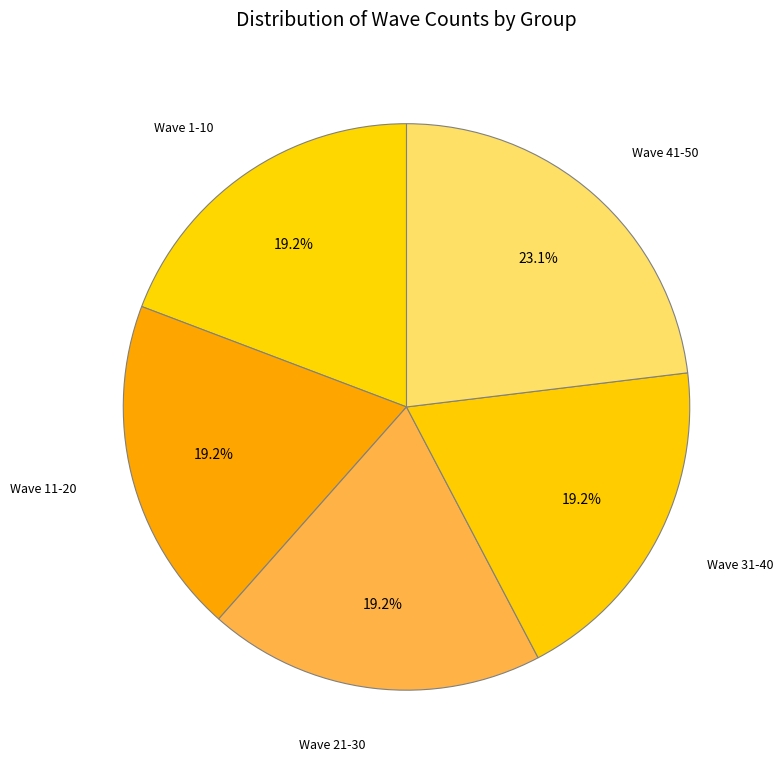

How many slices are in this pie chart?

5